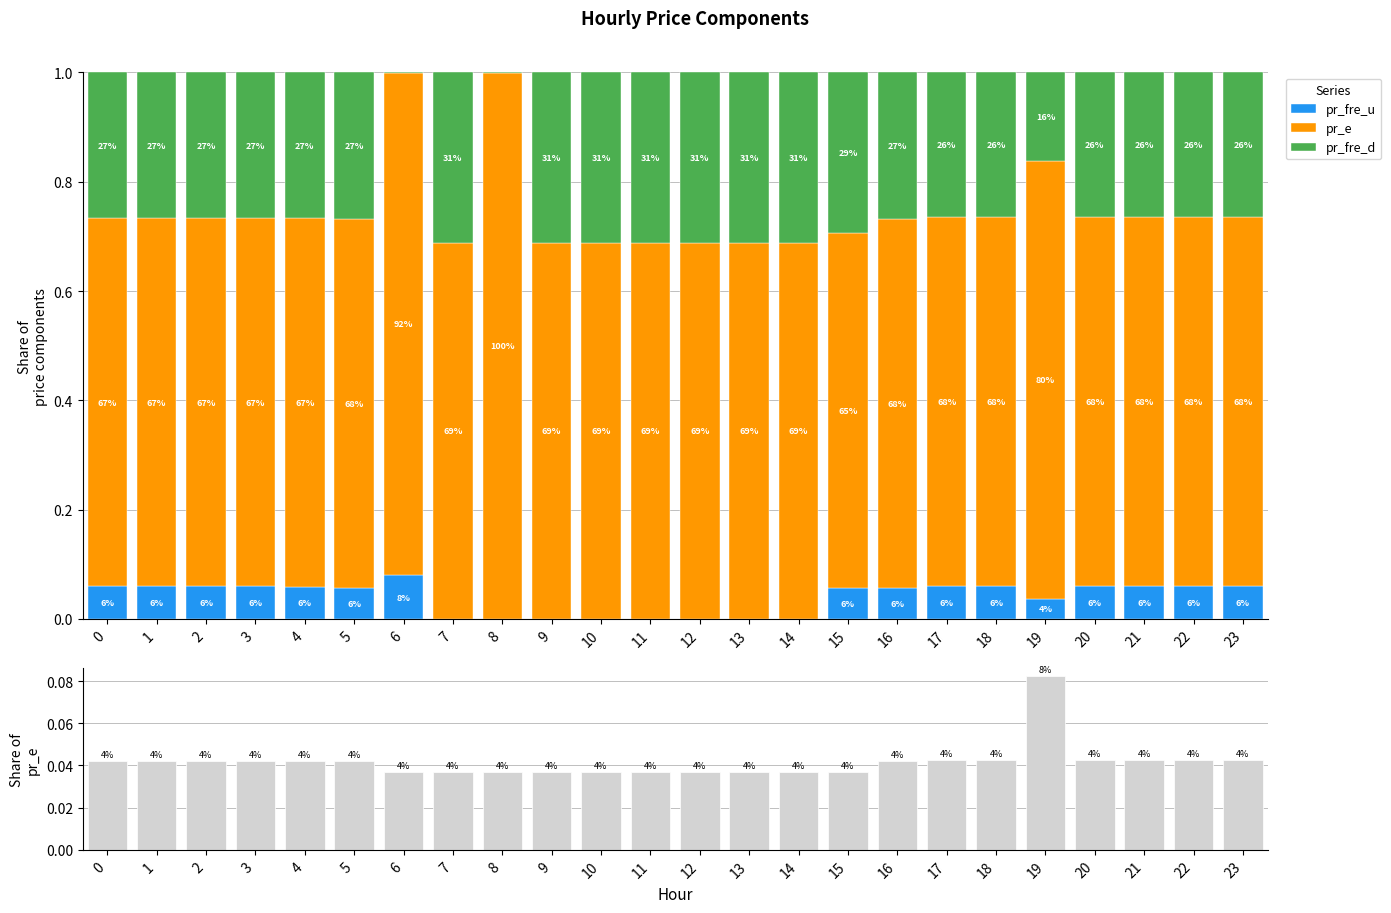

The pr_fre_d series shows 0.0 at 8. True or false?

True